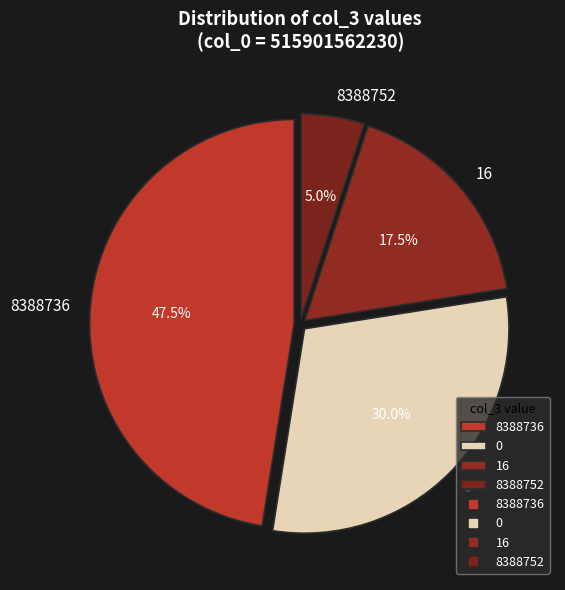

What is the total percentage of 8388736 and 16?

65.0%